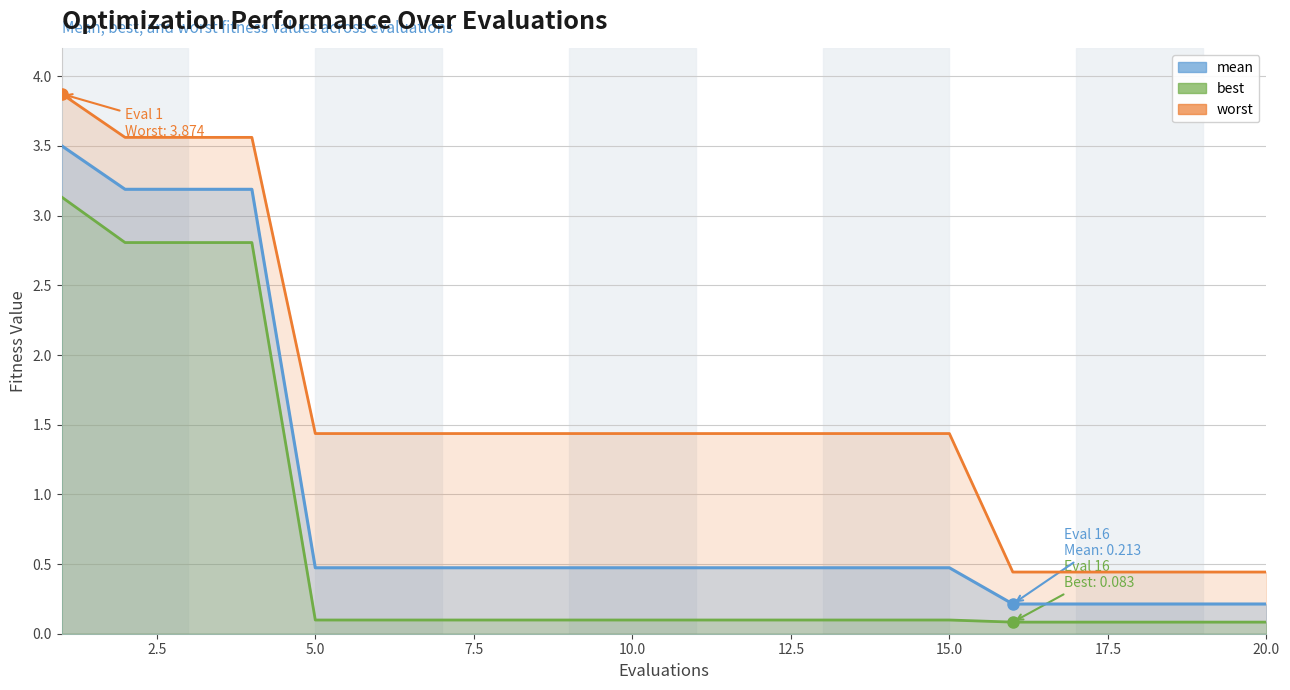

Where is worst nearest to the value 2?

5